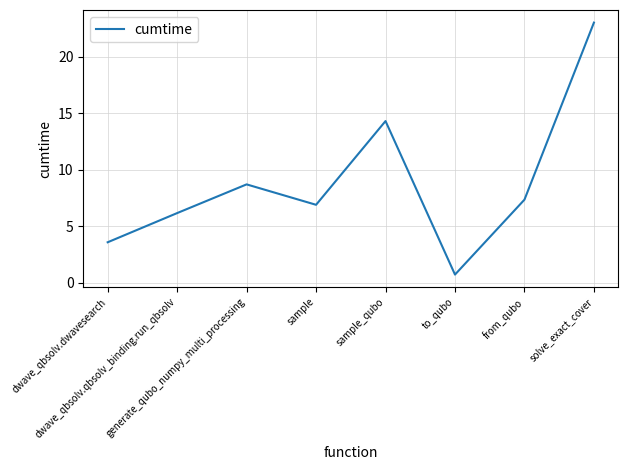

What position from the left is sample_qubo?

5